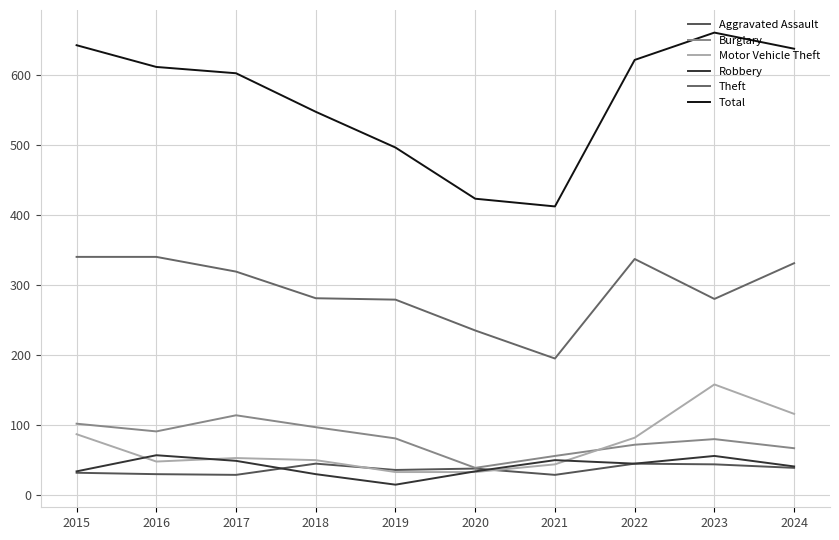

Is this an area chart (filled region under the line)?

No